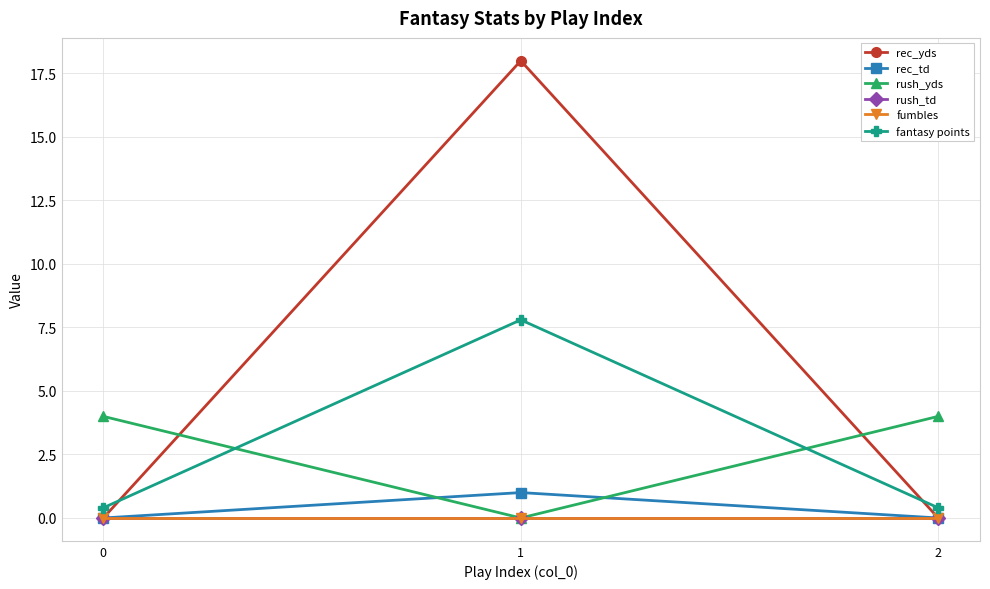

Reading left to right, list all the values displayed in this chart.

rec_yds: 0.0	18.0	0.0
rec_td: 0.0	1.0	0.0
rush_yds: 4.0	0.0	4.0
rush_td: 0.0	0.0	0.0
fumbles: 0.0	0.0	0.0
fantasy points: 0.4	7.8	0.4